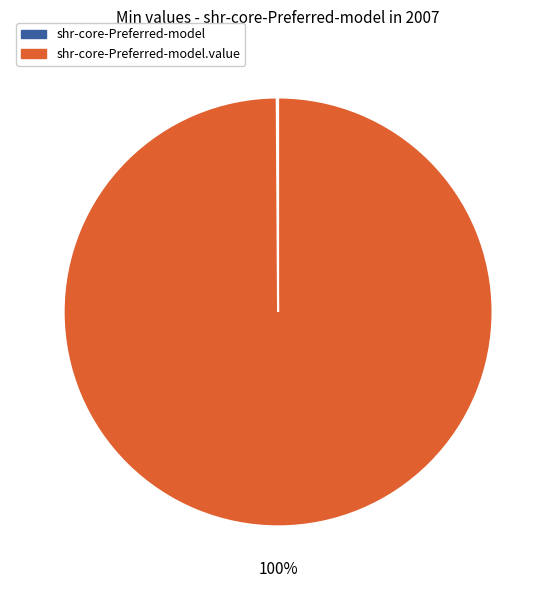

To the nearest percent, what is the difference between the largest and smallest slice percentages?

100%